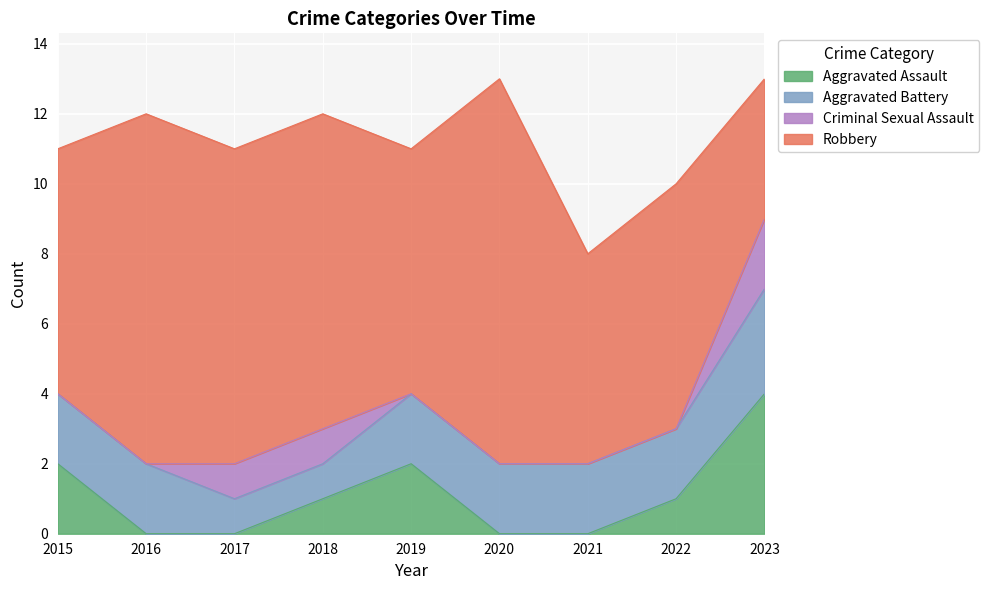

Which series changed the most between 2016 and 2023?

Robbery